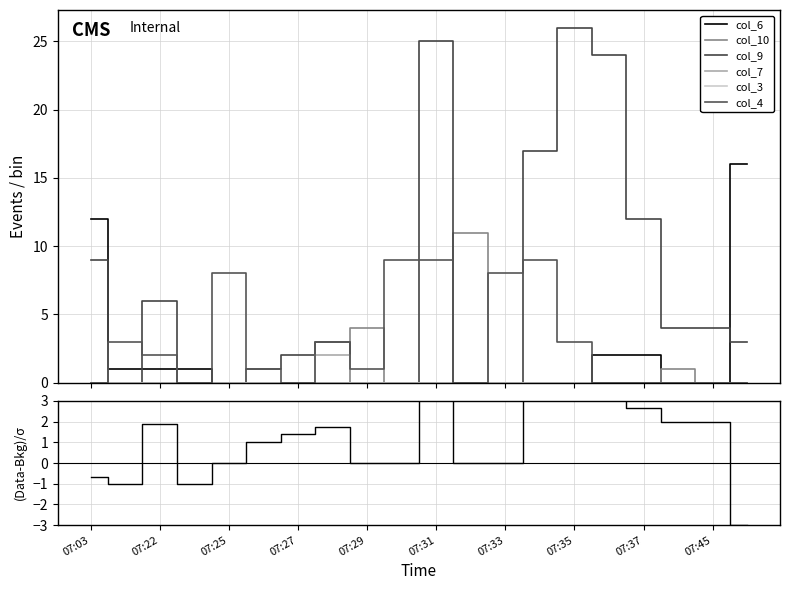

What is the total value across all series at 07:23?

1